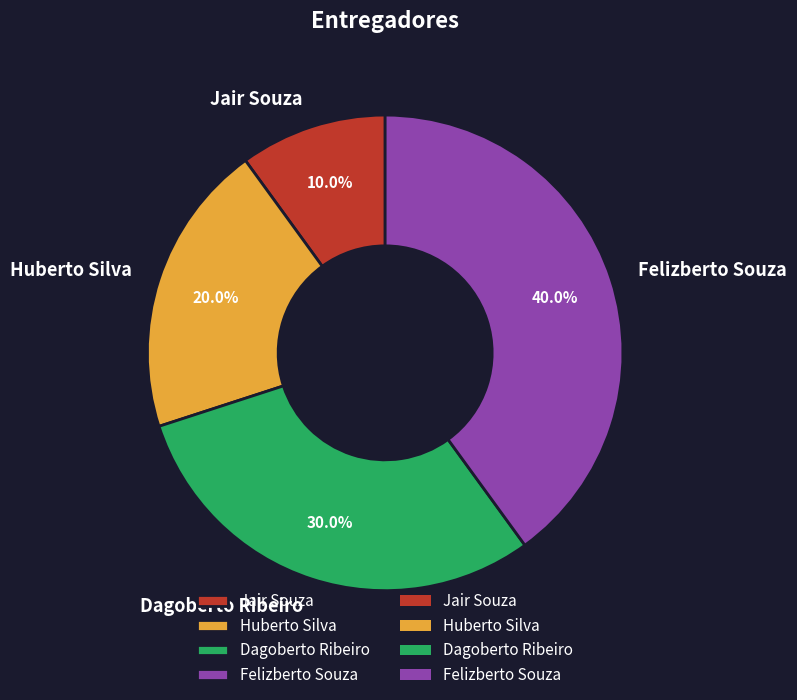

Does Dagoberto Ribeiro represent more than half of the total?

No